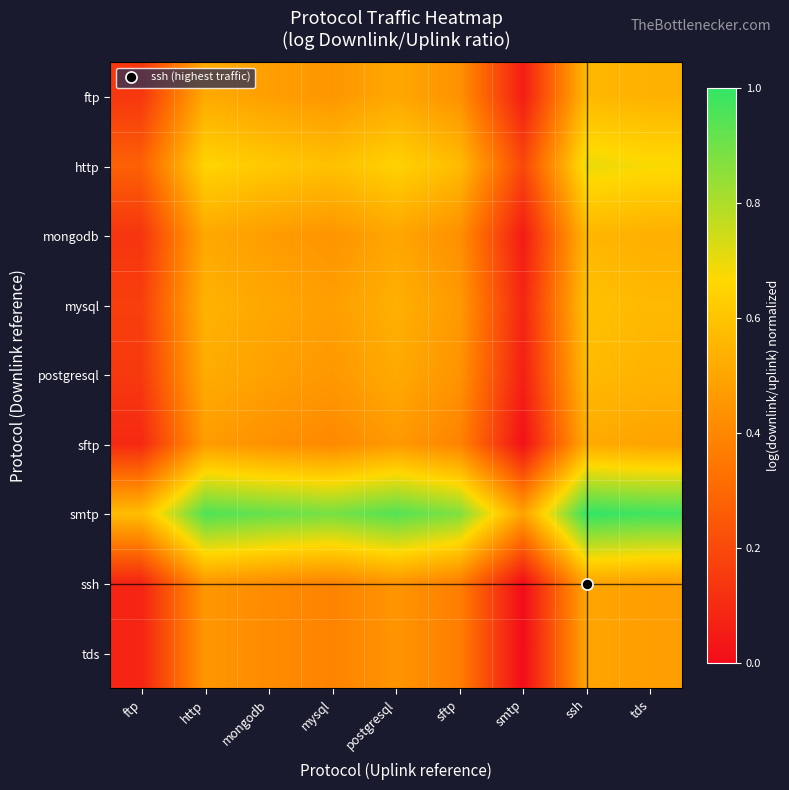

Which series has the widest spread of values?

smtp